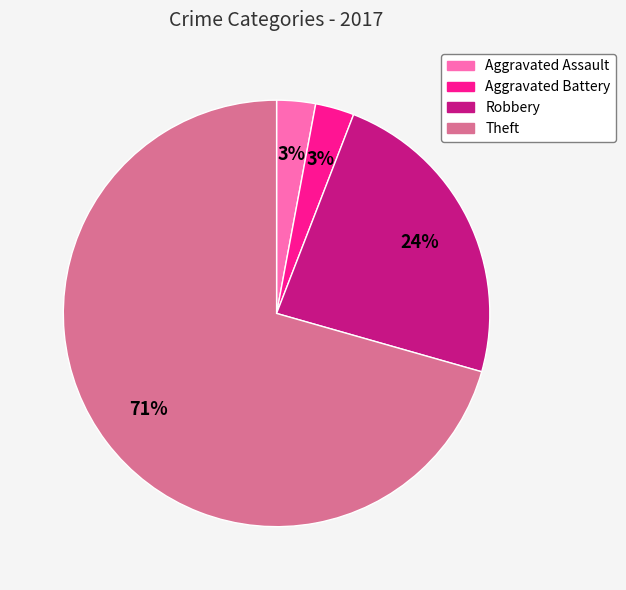

The Theft slice represents 78% of the pie. True or false?

False